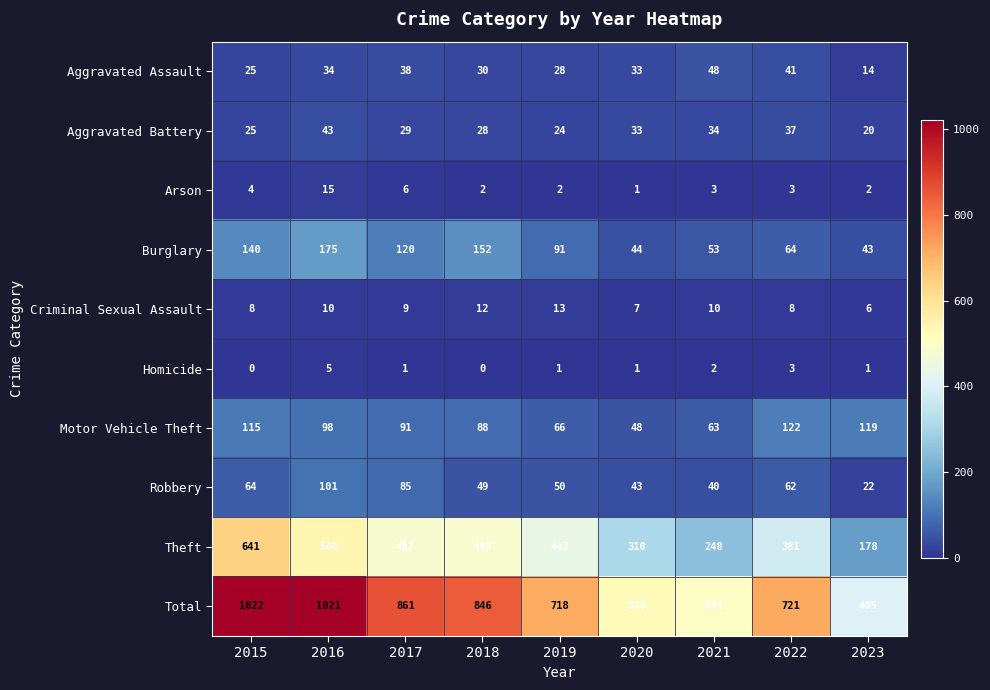

Which series changed the most between 2022 and 2023?

Total